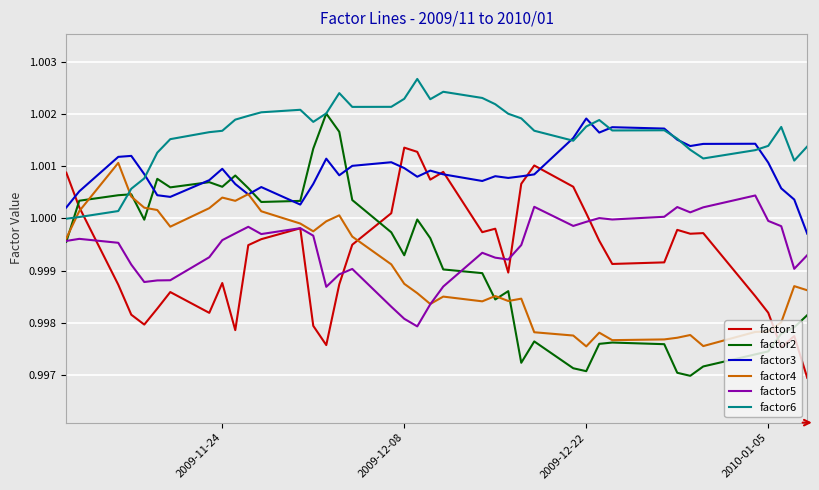

Which series has the largest total across all categories?

factor6